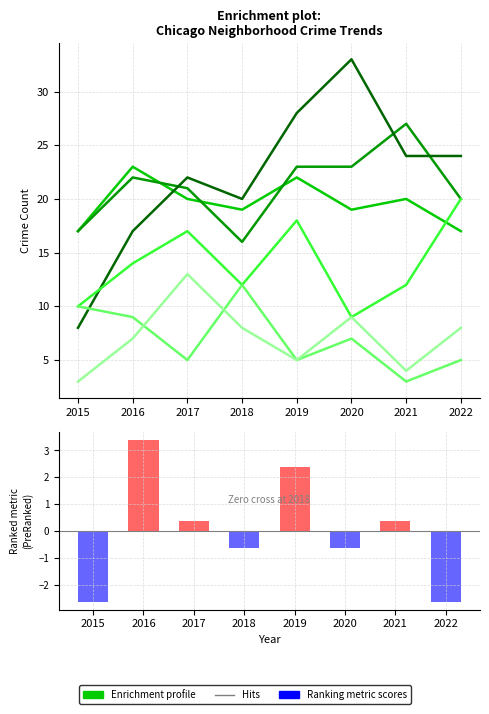

Between 2017 and 2022, which is larger?

2017